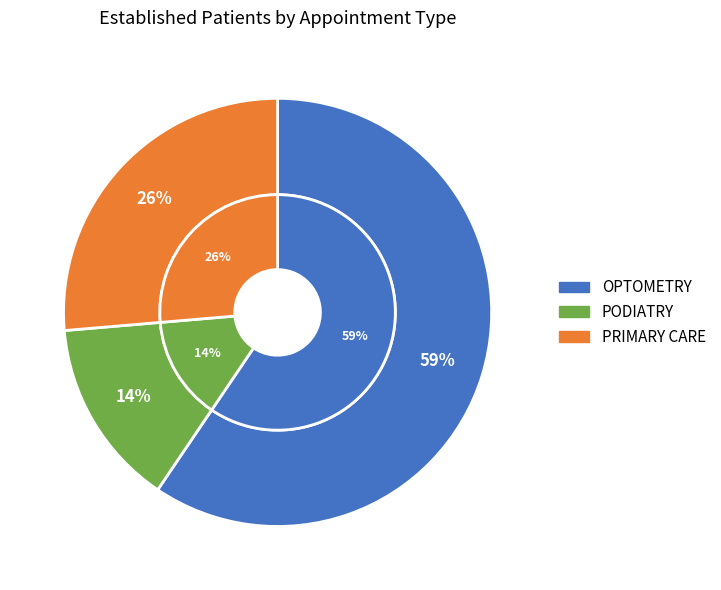

Which has a higher value, OPTOMETRY or PODIATRY?

OPTOMETRY